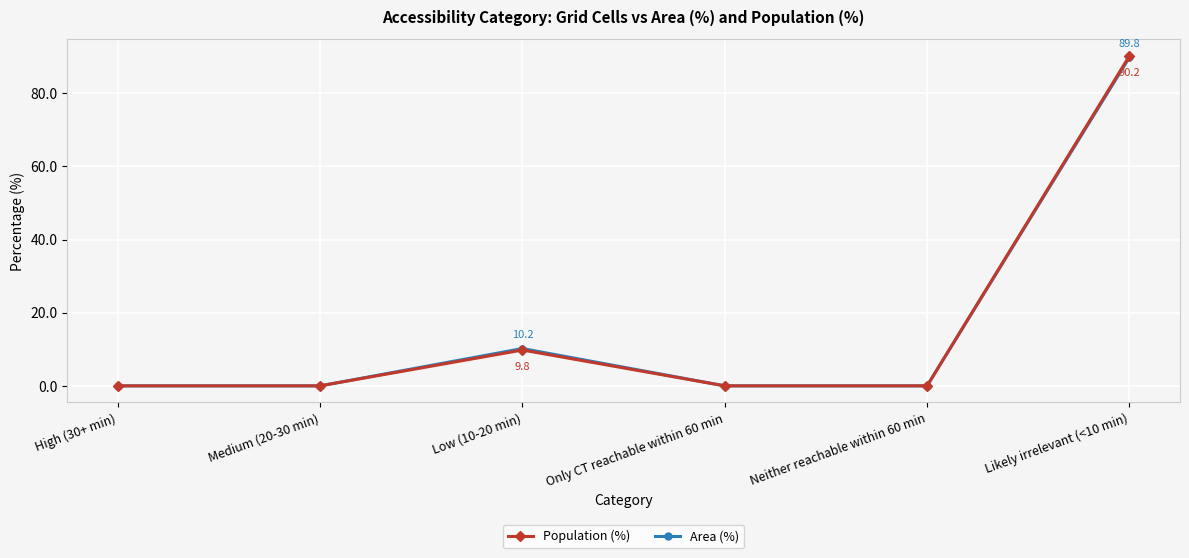

What is the label of the 3rd point from the right?

Only CT reachable within 60 min